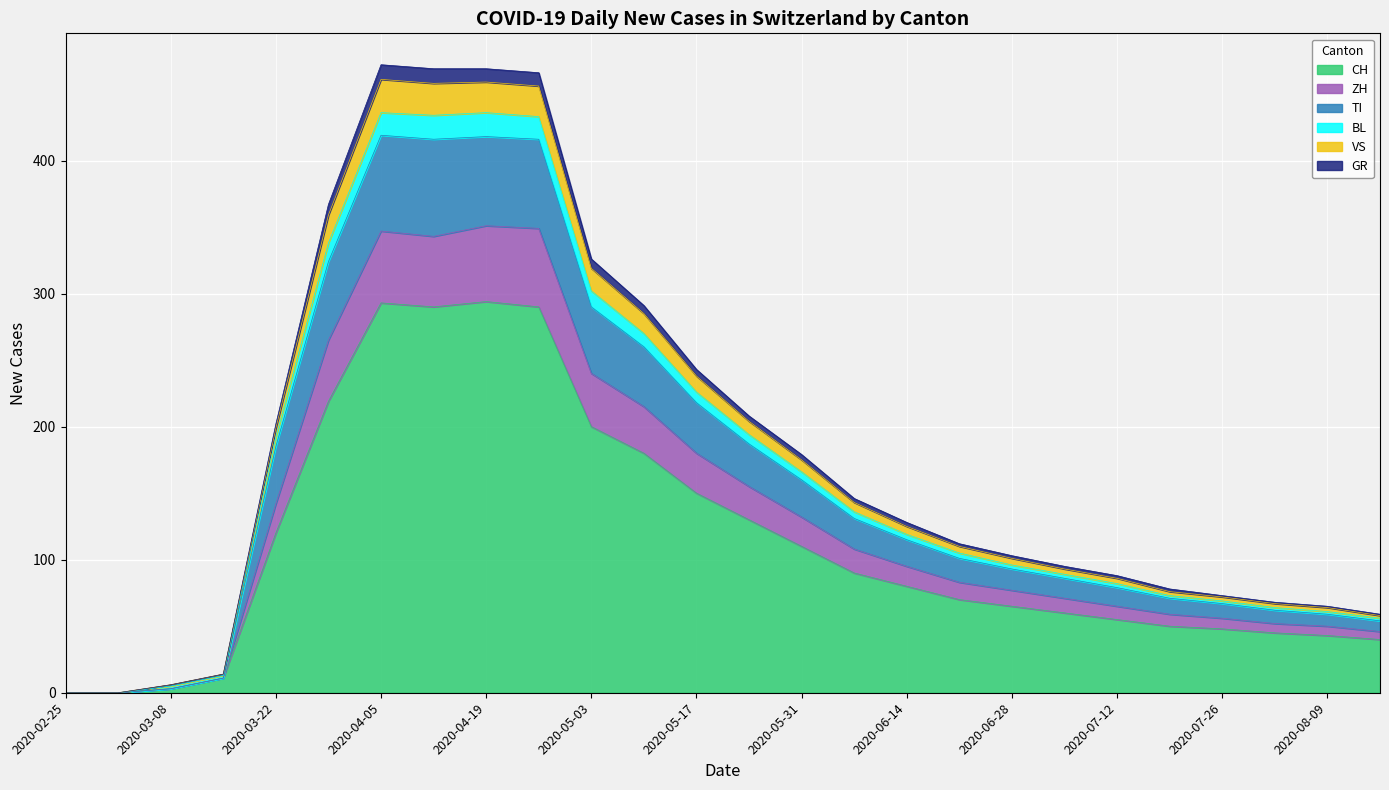

At which category does the chart reach its peak across all series?

2020-04-05